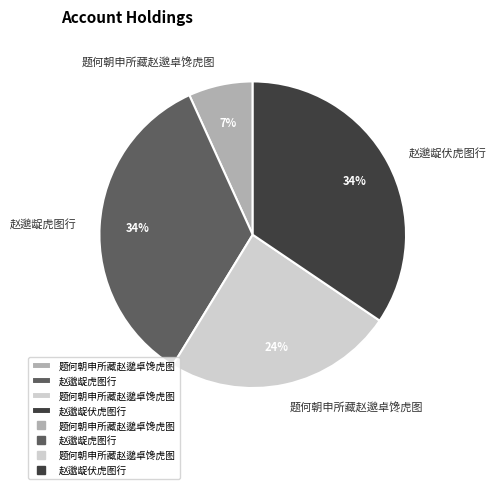

Count the number of slices in the pie.

4